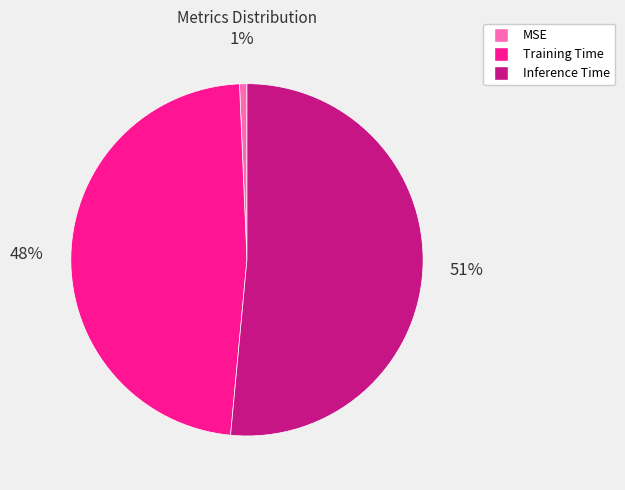

What is the smallest slice in the pie chart?

MSE